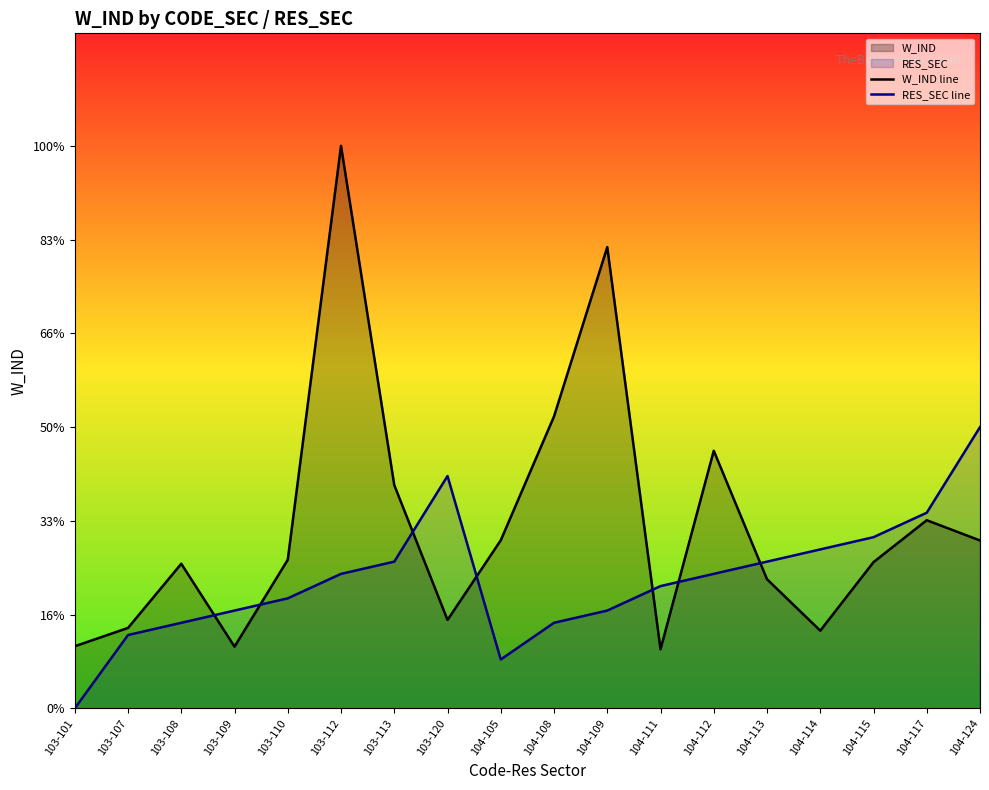

List the series in order of their peak value, lowest first.

RES_SEC line, W_IND line